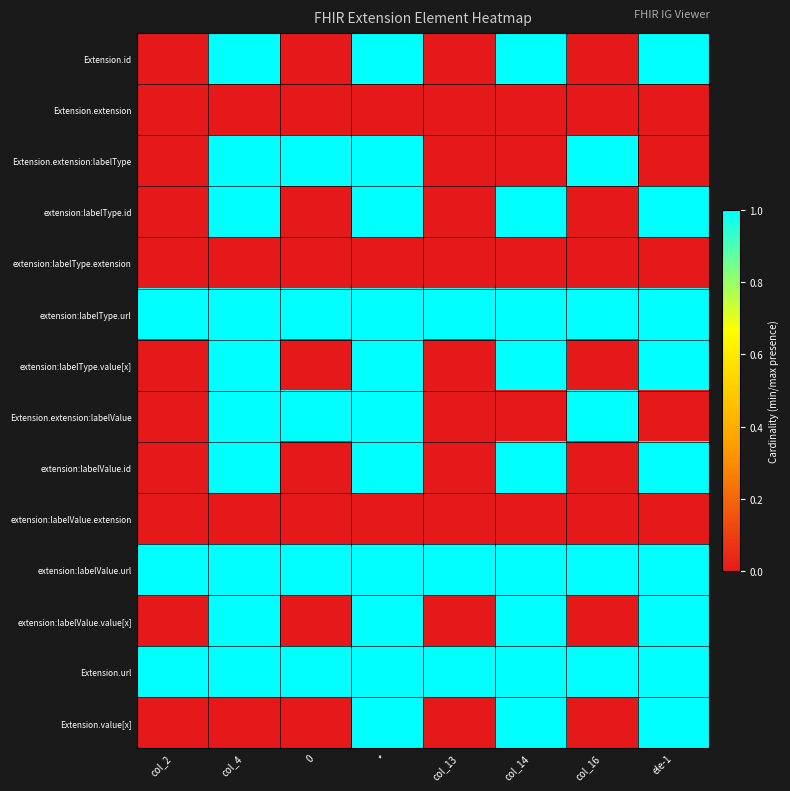

What is the difference between the highest and lowest values at col_16?

1